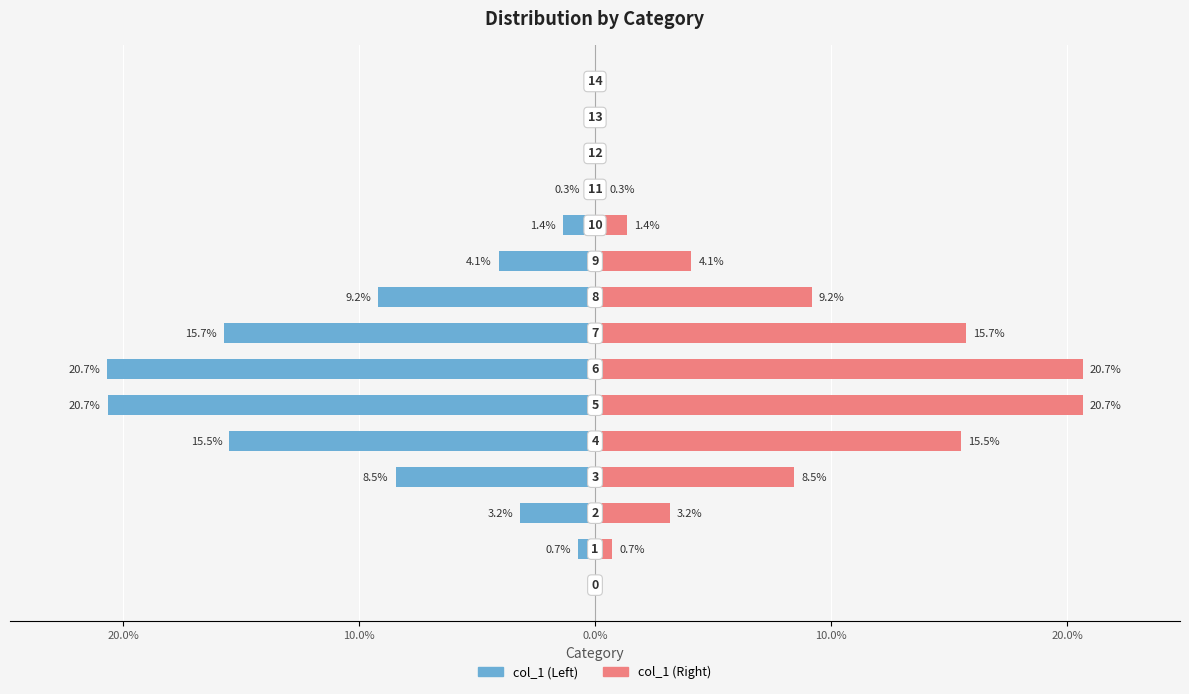

What is the difference between the highest and lowest values at 10.0%?

6.3